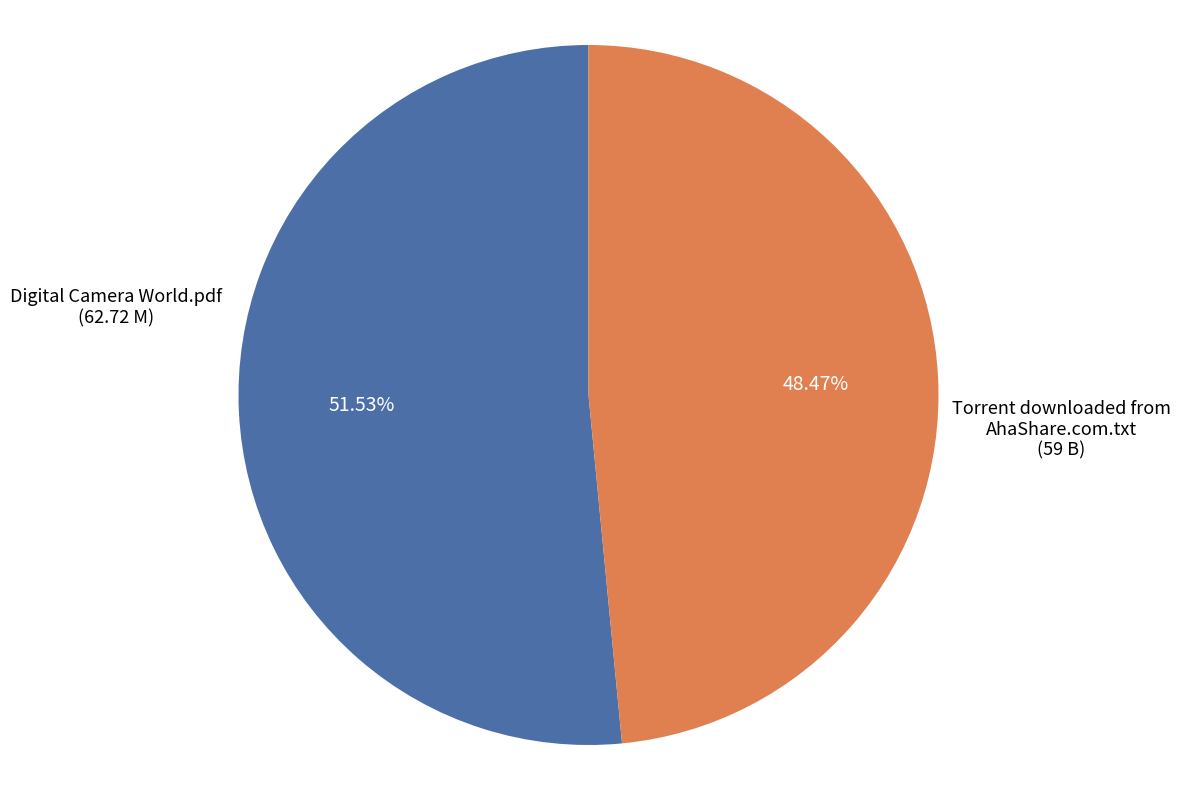

Is it true that Digital Camera World.pdf is 52% of the pie?

True